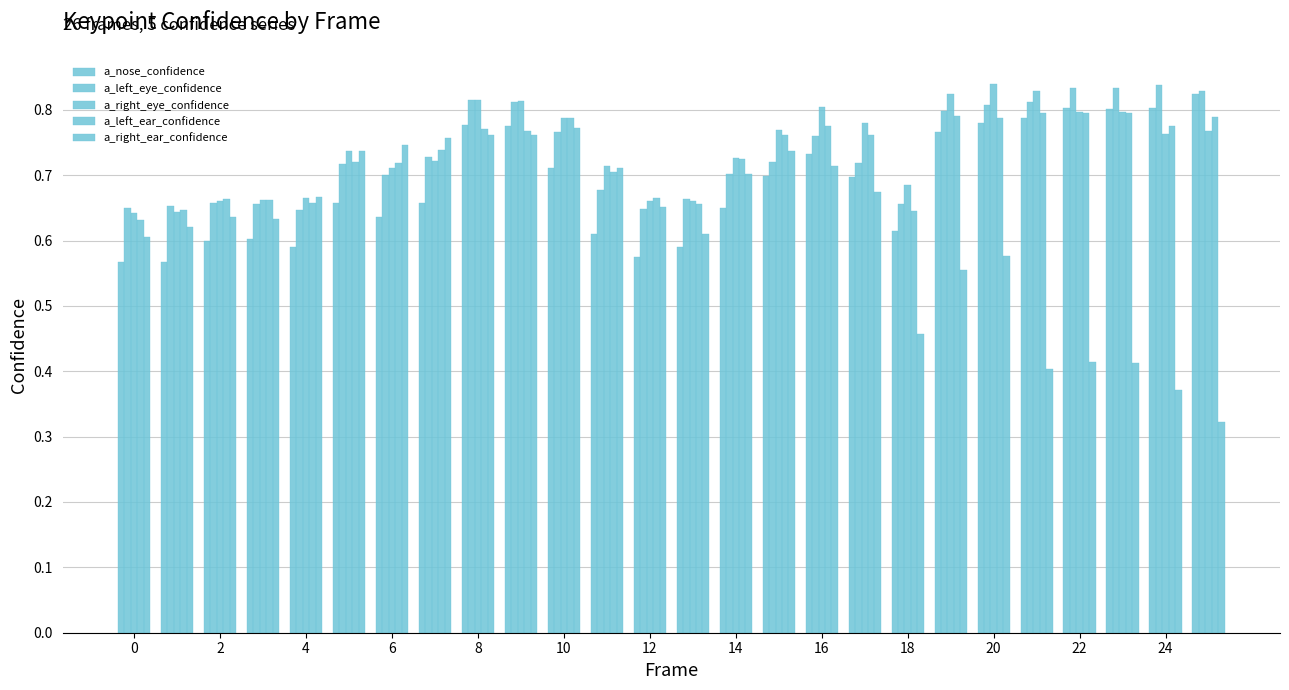

What is the difference between the maximum and second lowest values in the a_left_eye_confidence series?

0.2